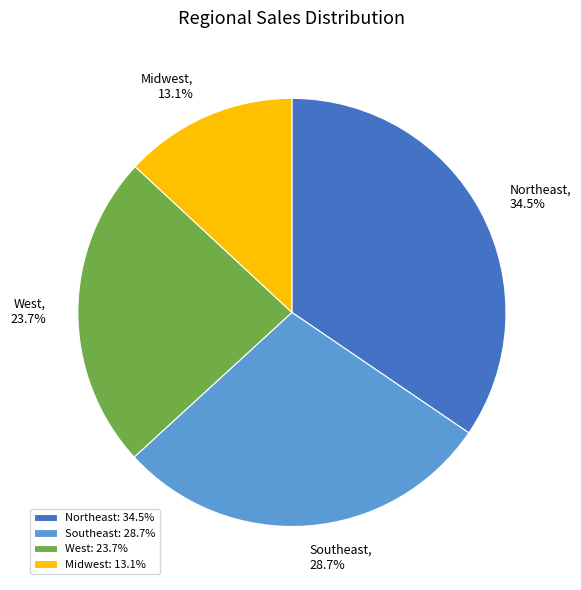

To the nearest percent, what is the difference between the largest and smallest slice percentages?

21%